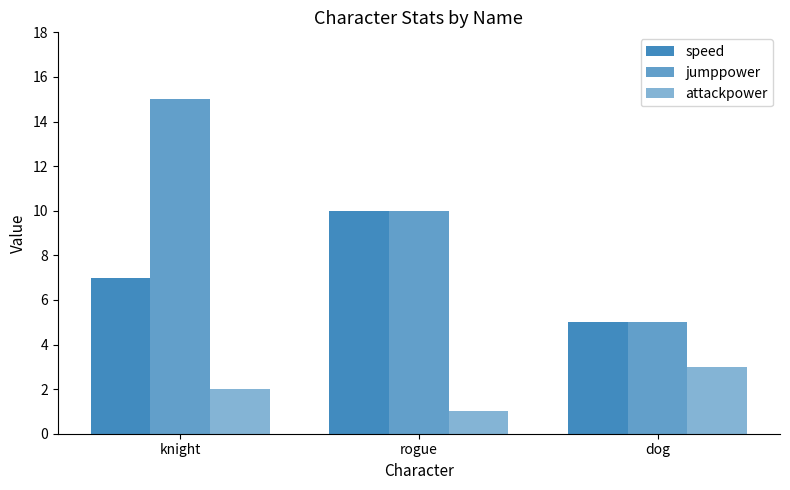

How many data points in speed are less than 7?

1